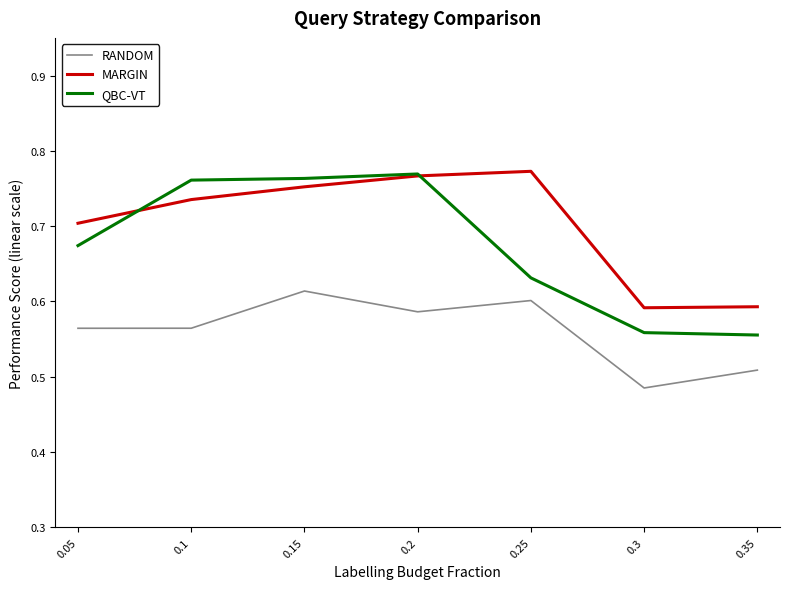

Where is the first local maximum for MARGIN?

0.25